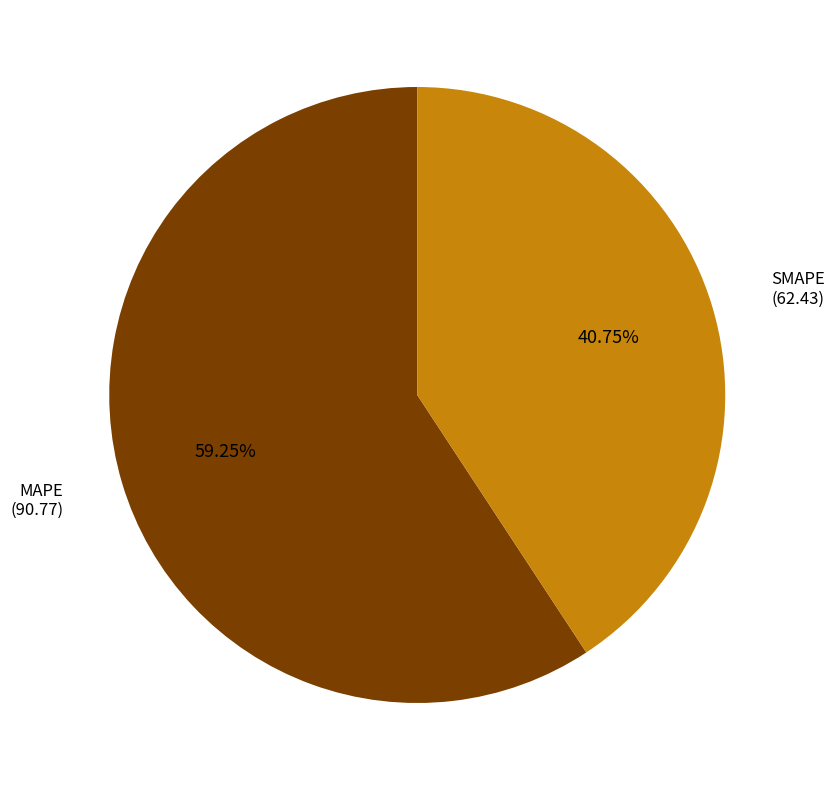

What percentage is the SMAPE slice, to the nearest percent?

41%